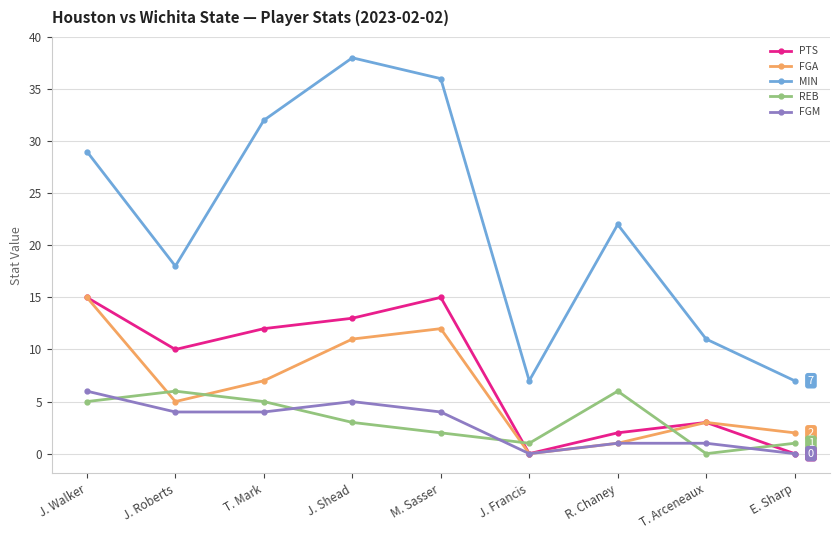

How many values in REB are above zero?

8